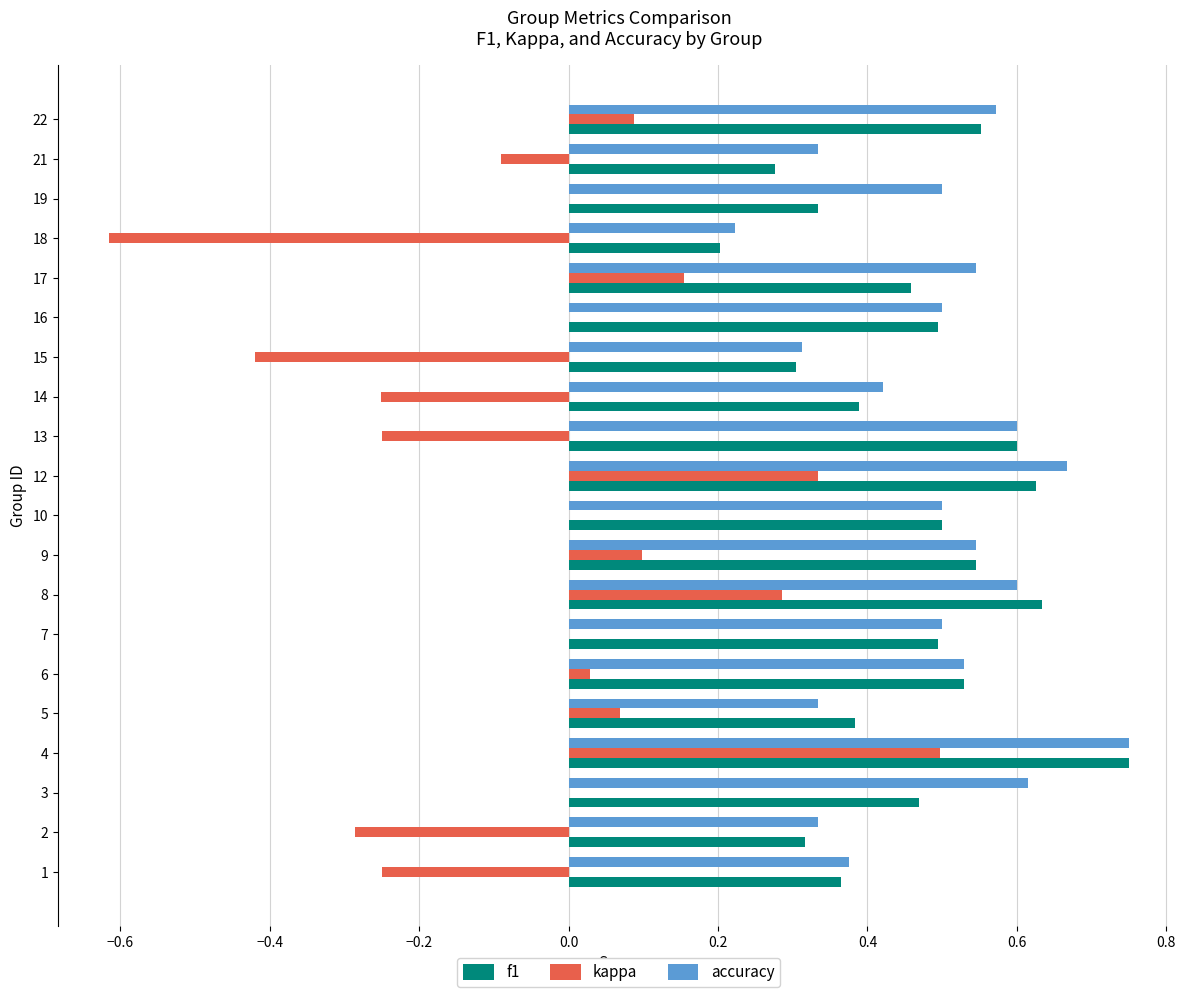

Which category has the highest value in the f1 series?

4